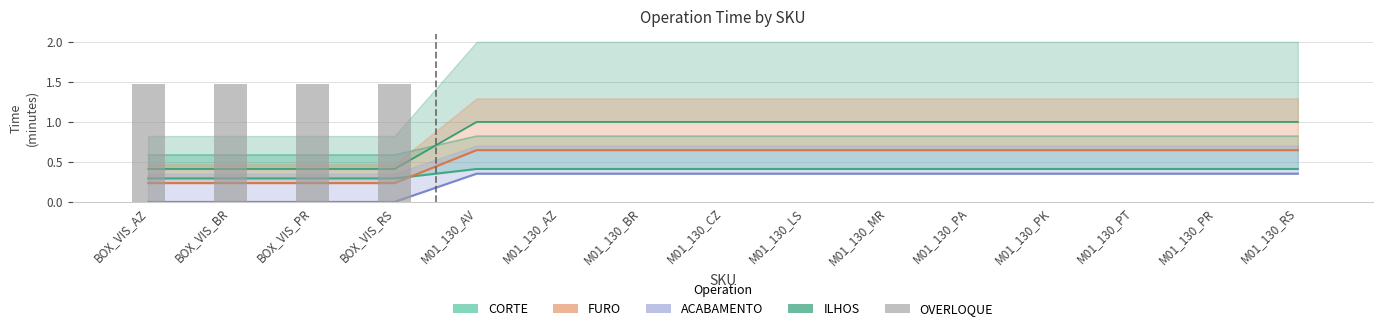

The chart shows a value of 2.6 at BOX_VIS_BR. True or false?

False